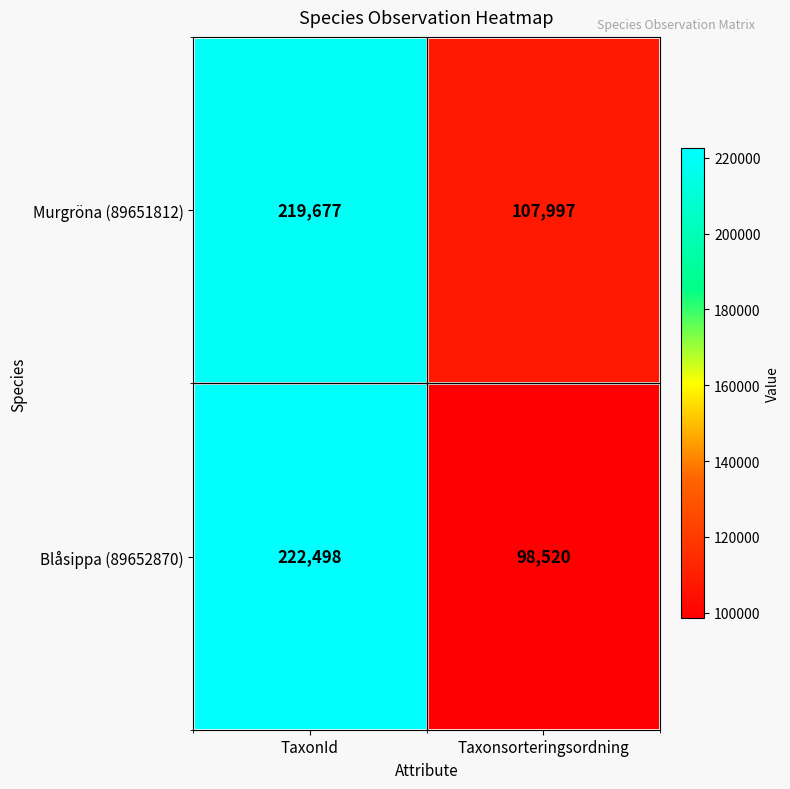

What is the spread (max minus min) of values at TaxonId?

2821